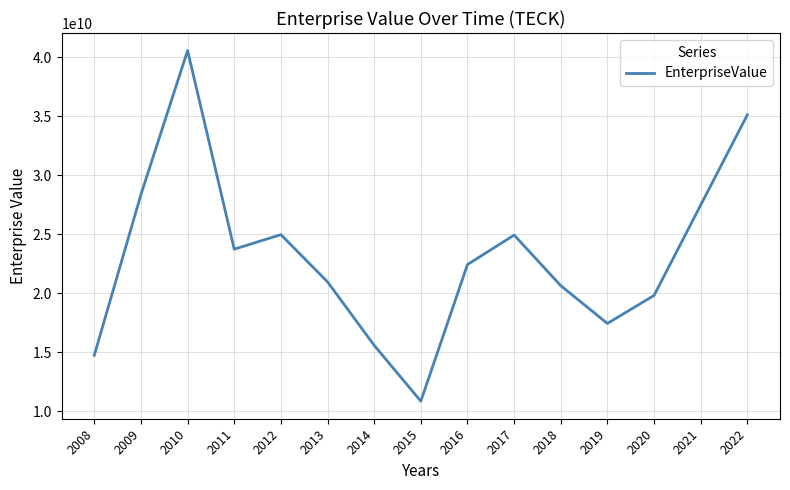

What is the greatest value displayed?

40550205486.0